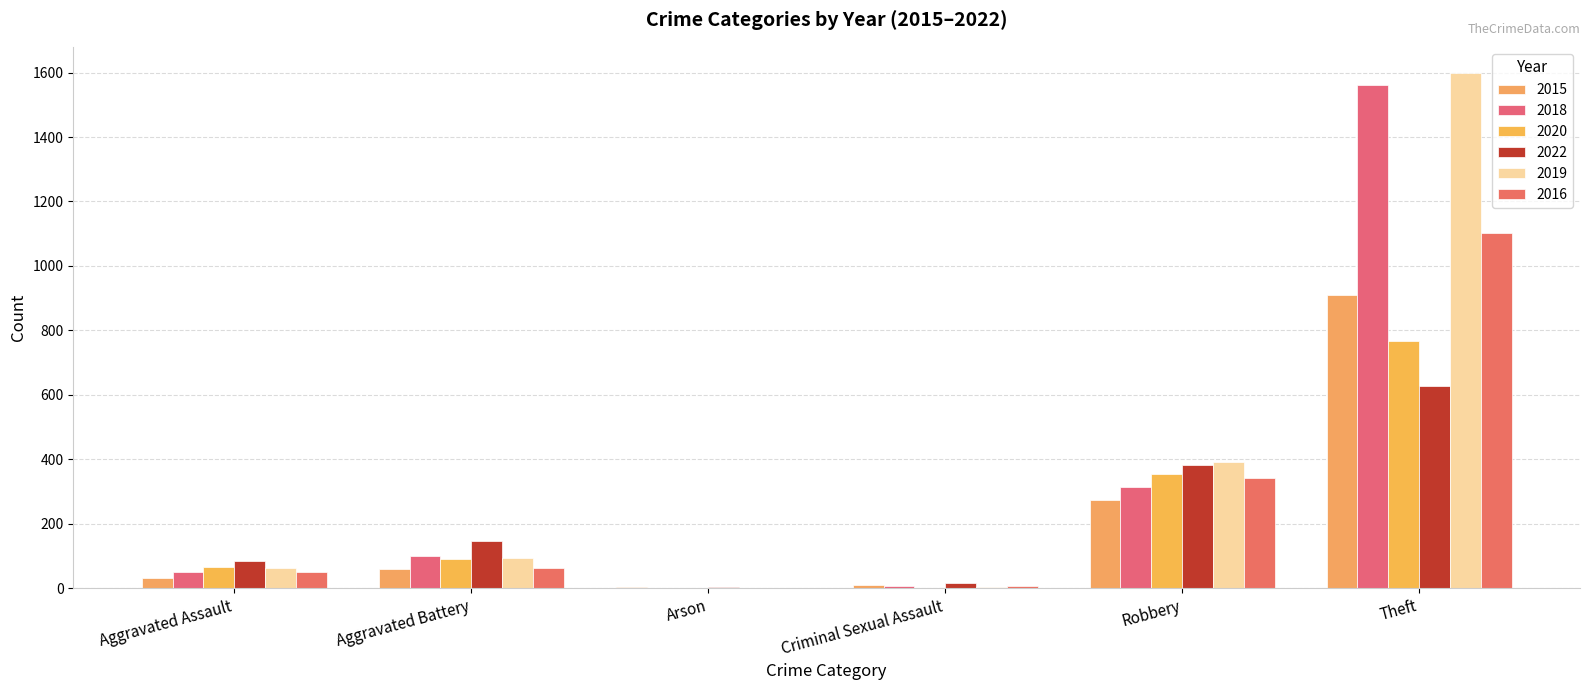

How many series are shown in this chart?

6